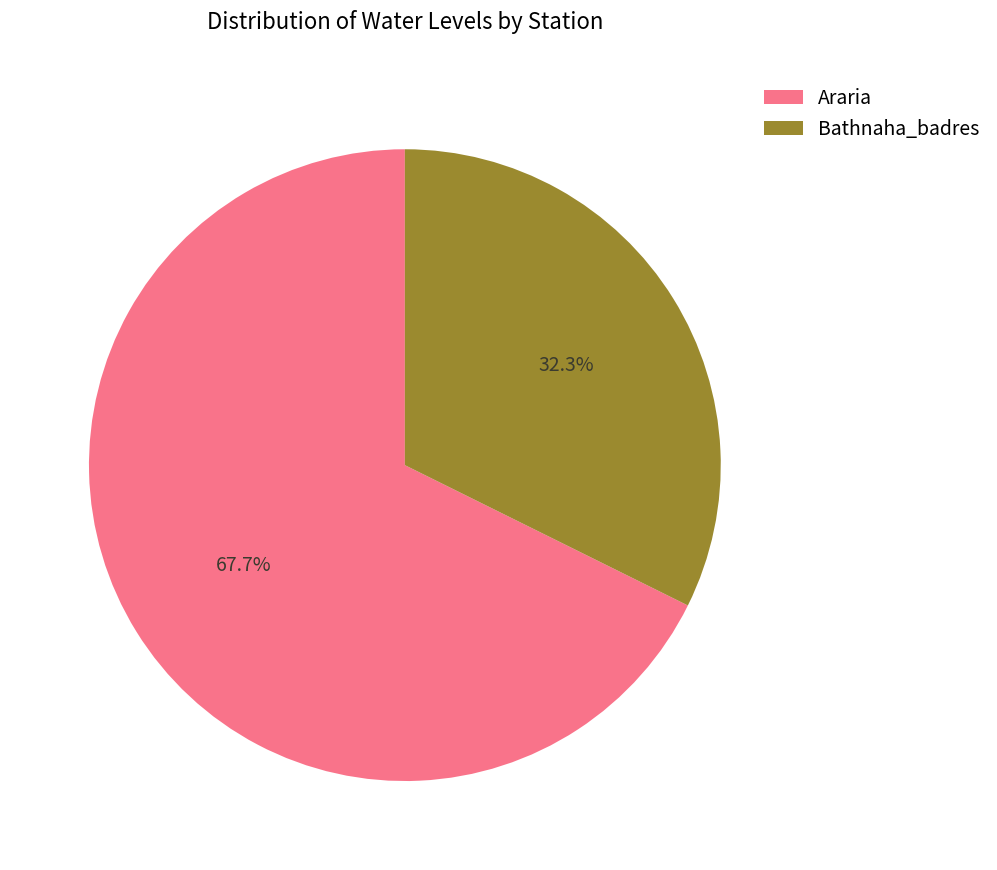

True or false: Araria accounts for 68% of the total.

True